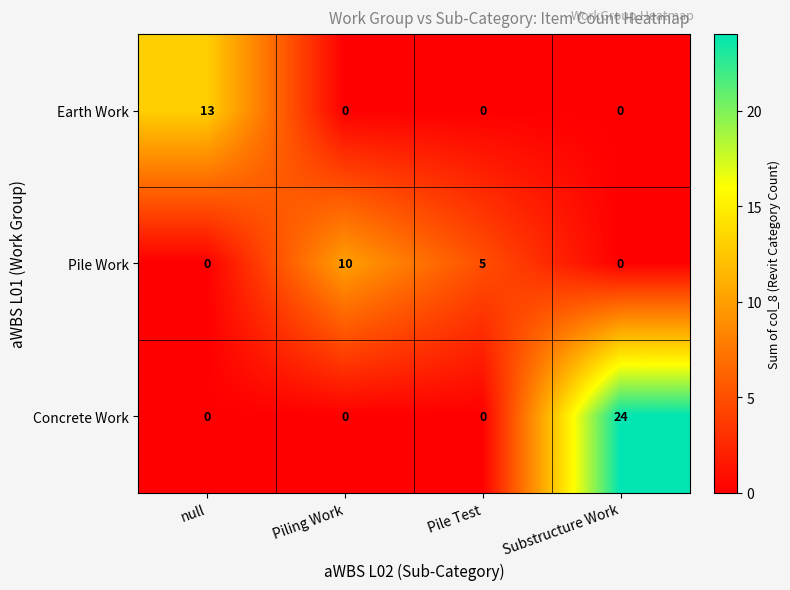

Which series has the widest spread of values?

Concrete Work